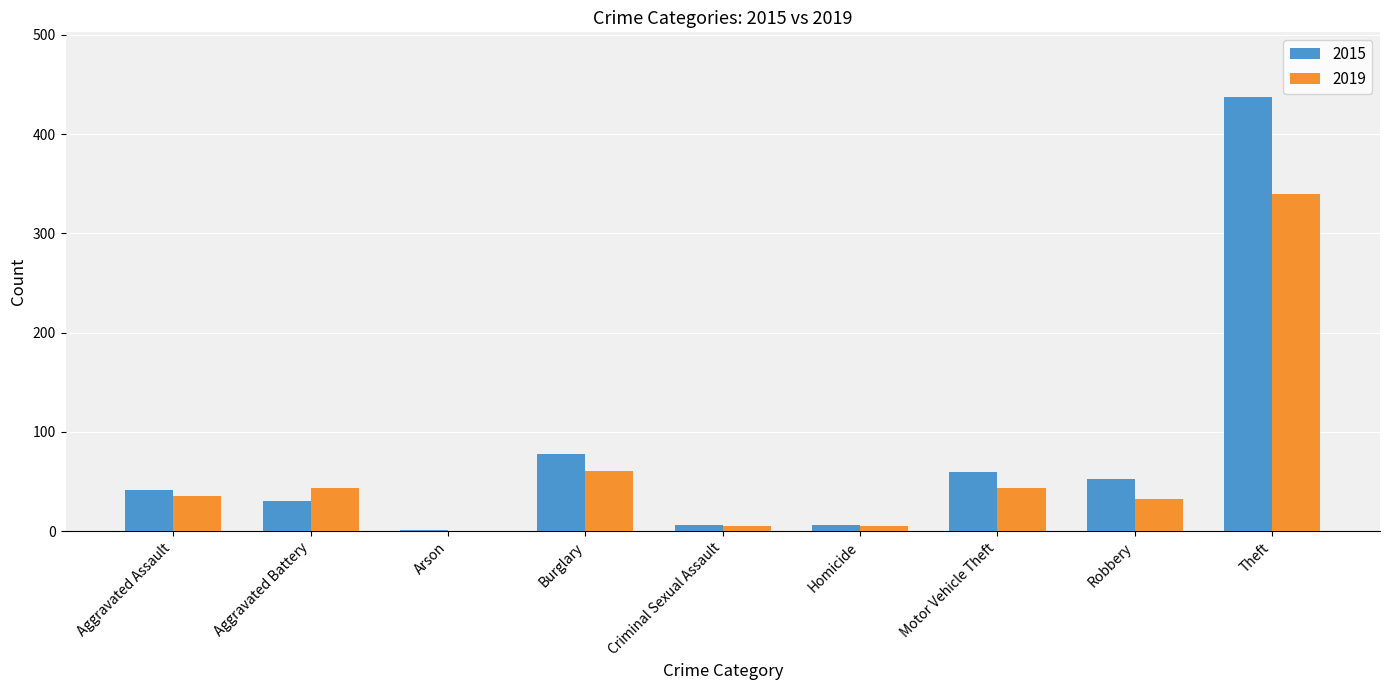

Which series has the widest spread of values?

2015